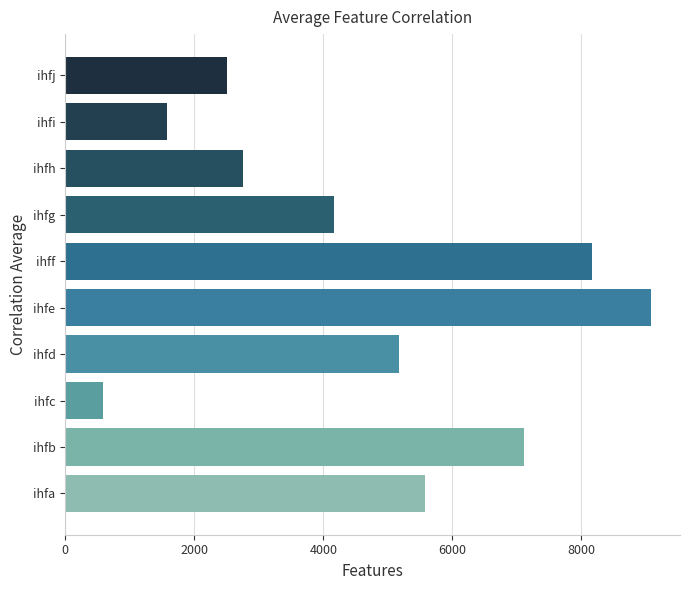

What is the difference between the values at ihfa and ihfj?

3067